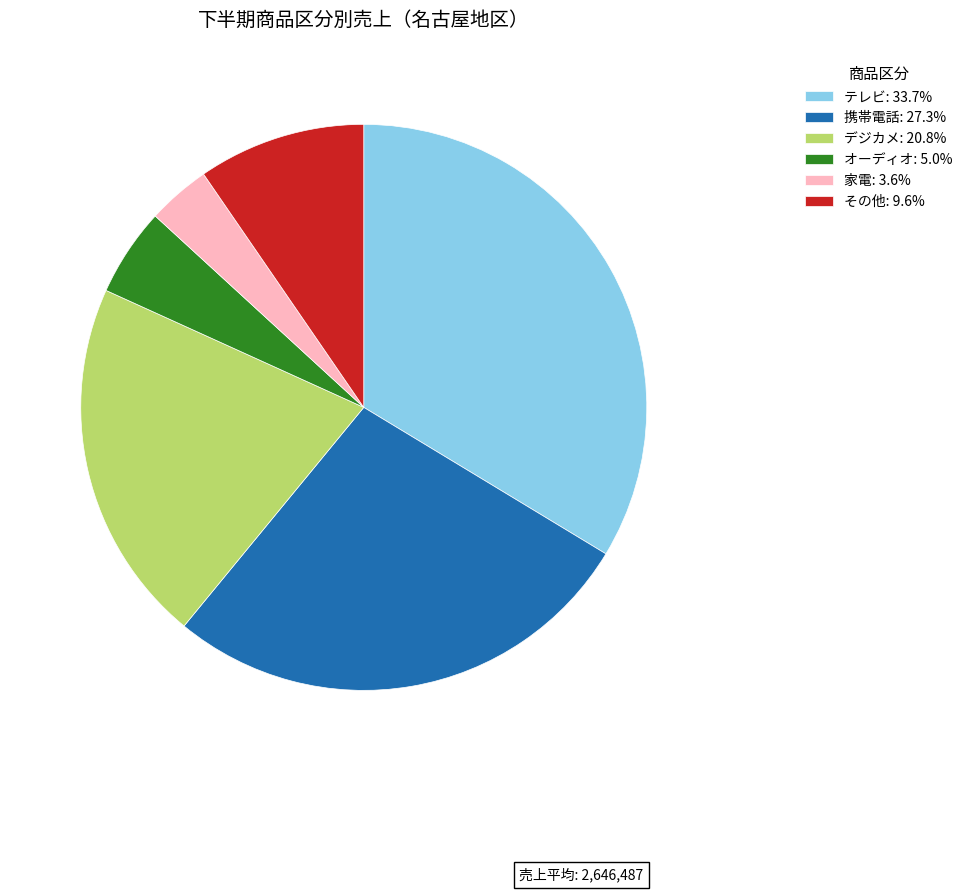

What is the ratio of the value at デジカメ: 20.8% to the value at 家電: 3.6%?

5.8